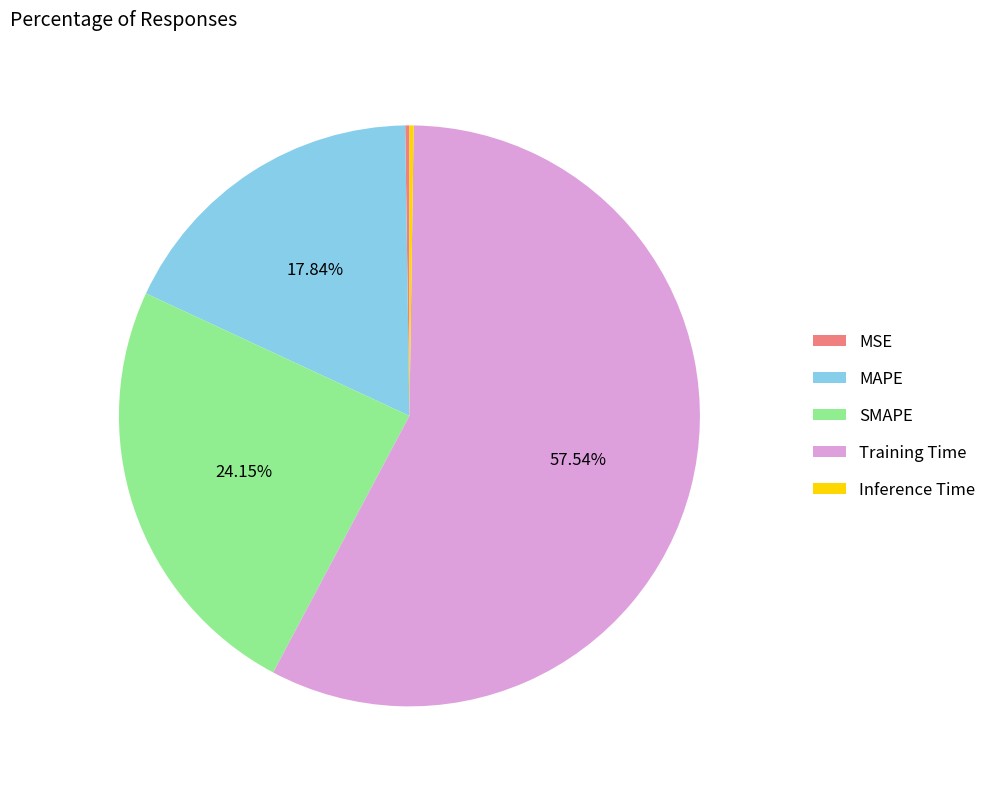

Combined, do Training Time and SMAPE account for over 50%?

Yes